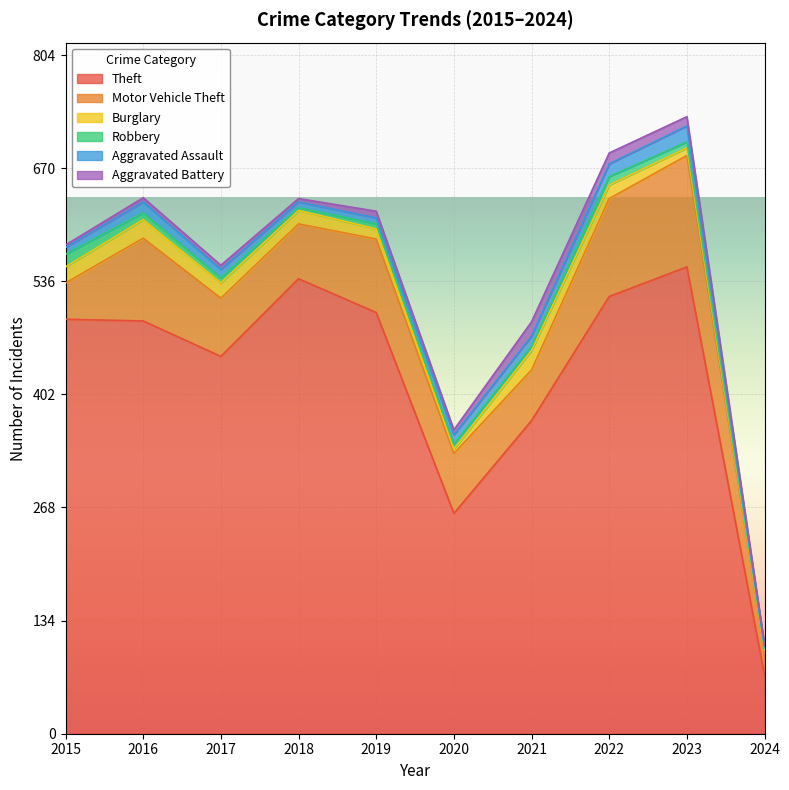

List the labels in order of Robbery value, largest first.

2015, 2022, 2016, 2023, 2017, 2019, 2020, 2021, 2018, 2024